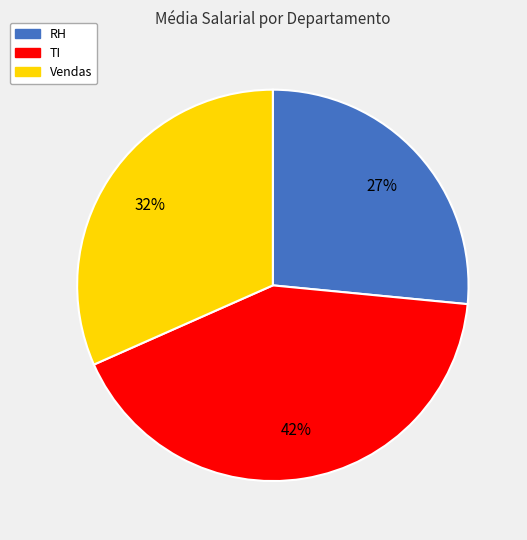

What is the smallest slice in the pie chart?

RH